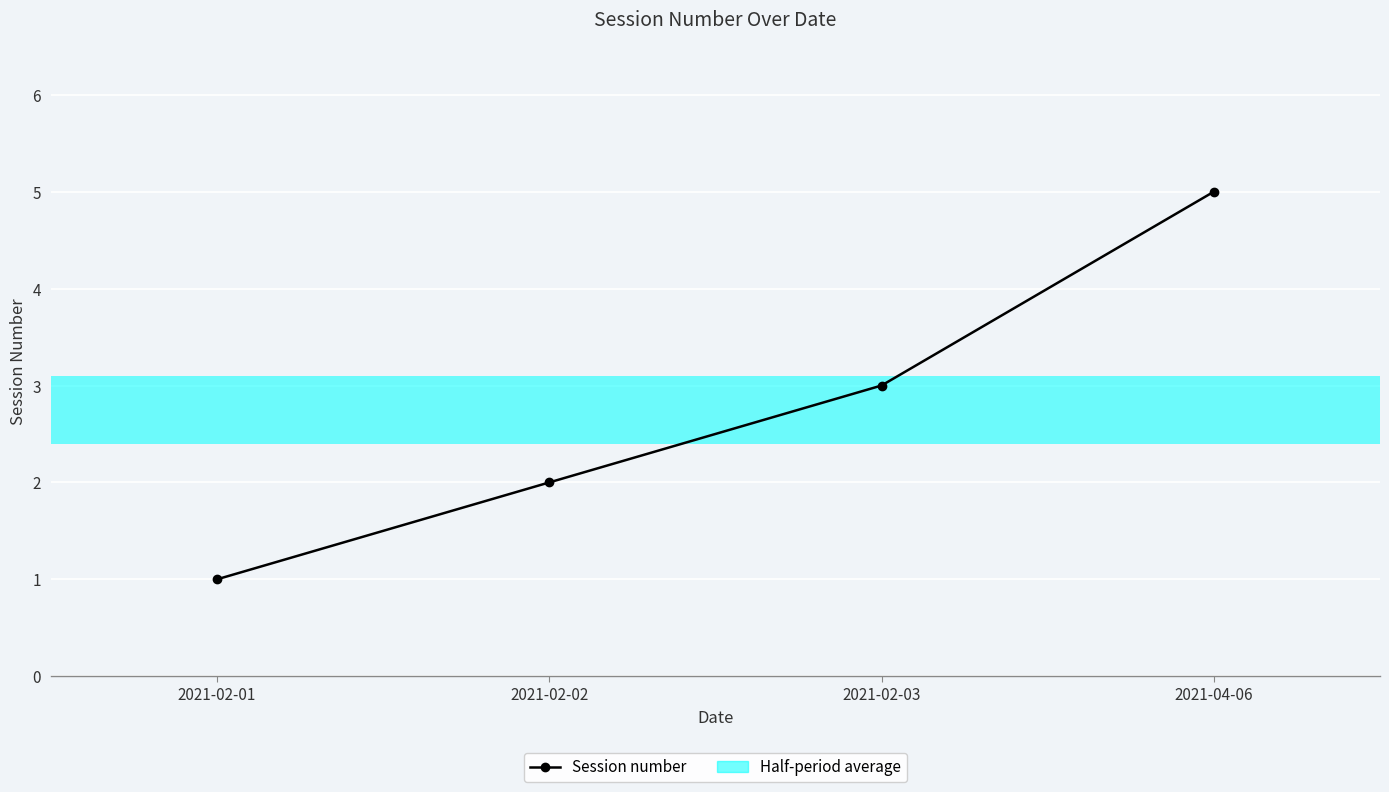

What is the minimum value shown in the chart?

1